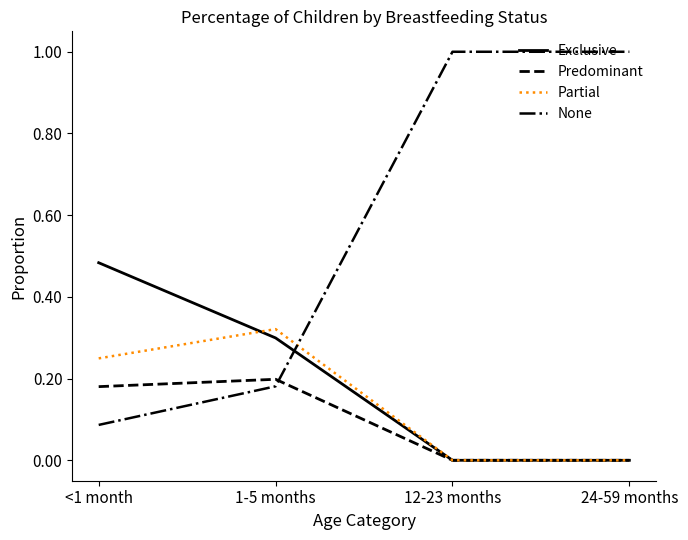

Between which two adjacent categories do None and Predominant first intersect?

1-5 months and 12-23 months